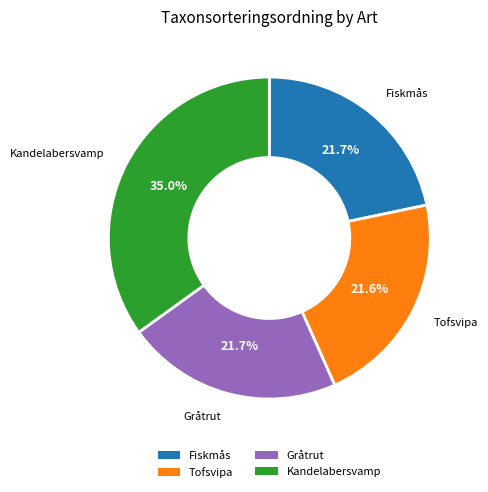

Is there a majority slice in this chart?

No